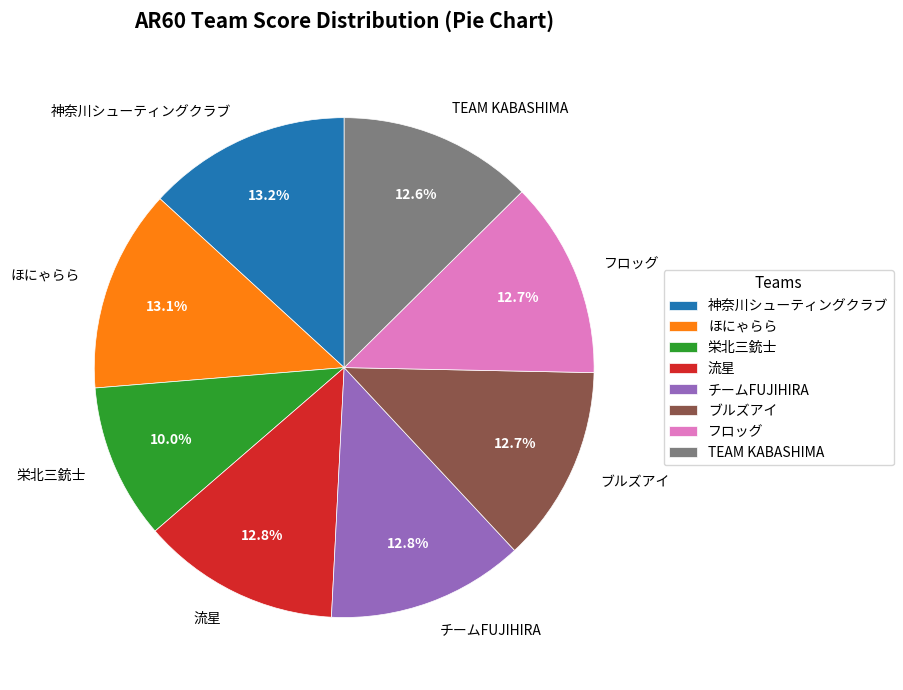

Which slice is the smallest?

栄北三銃士